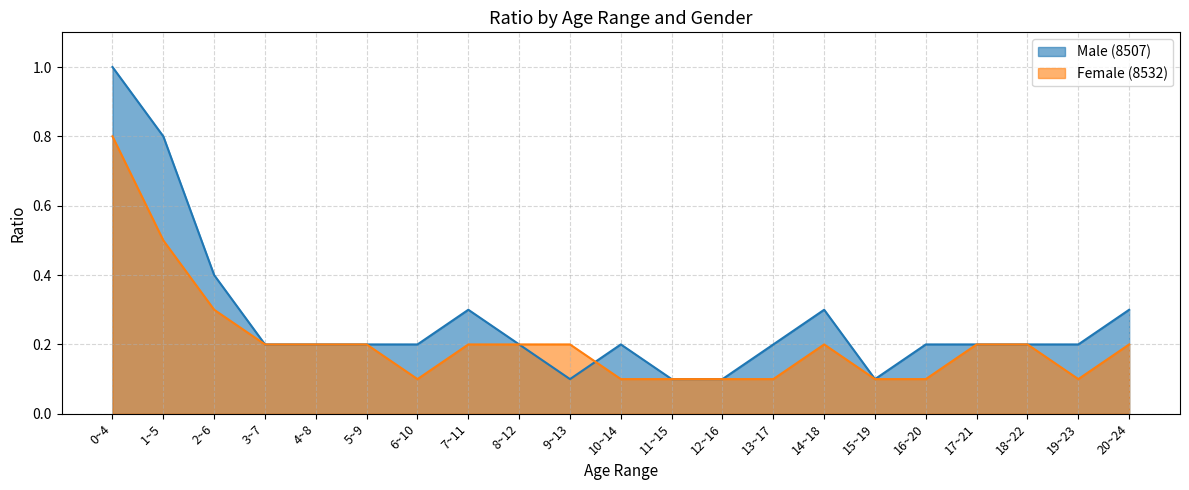

What are all the series names shown in the legend?

Male (8507), Female (8532)